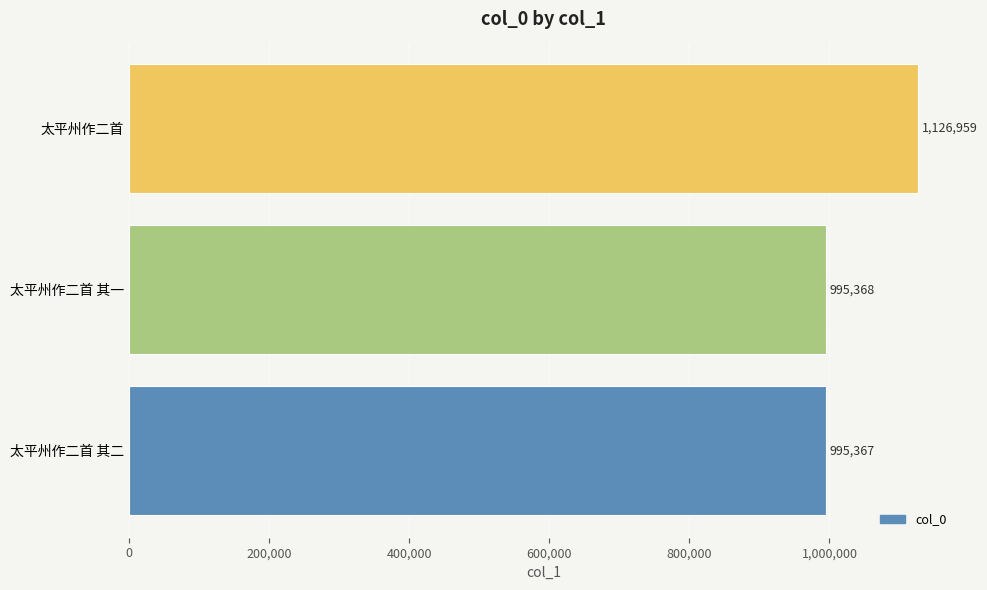

What is the change in value from 太平州作二首 其一 to 太平州作二首?

+131591